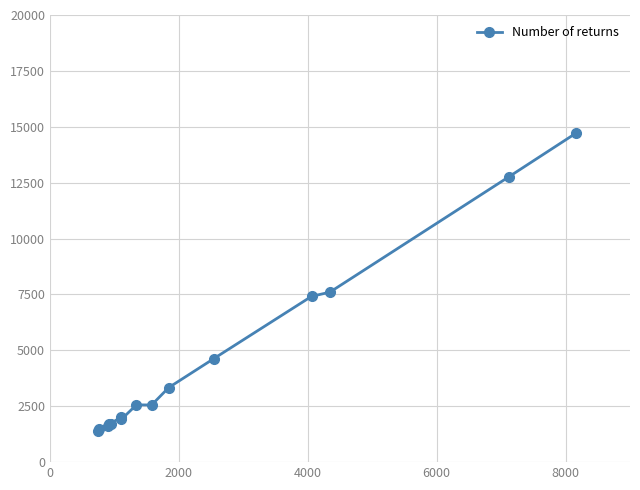

What is the minimum value shown in the chart?

1412